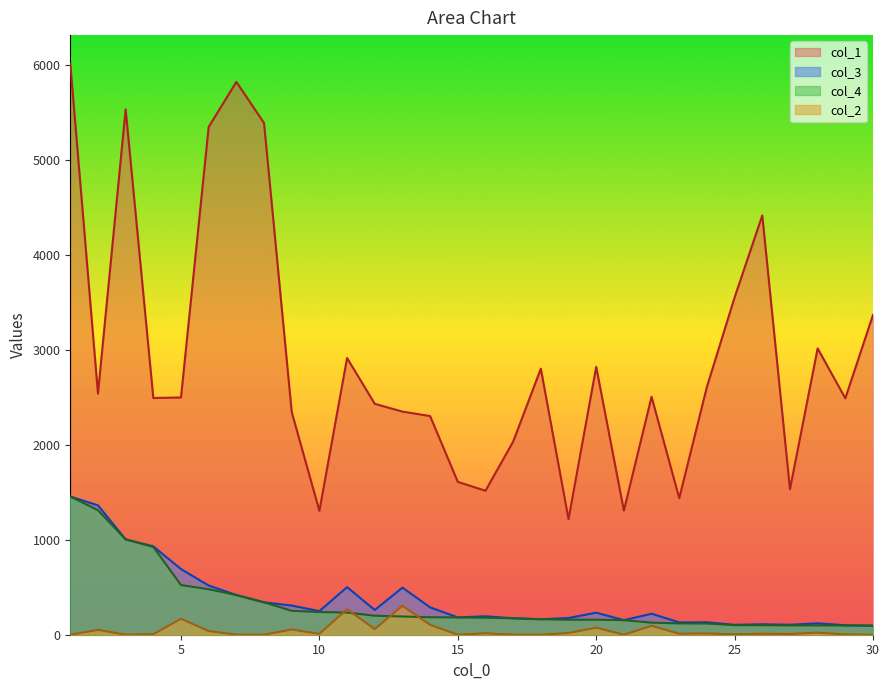

At how many categories does at least one series exceed 5192?

5